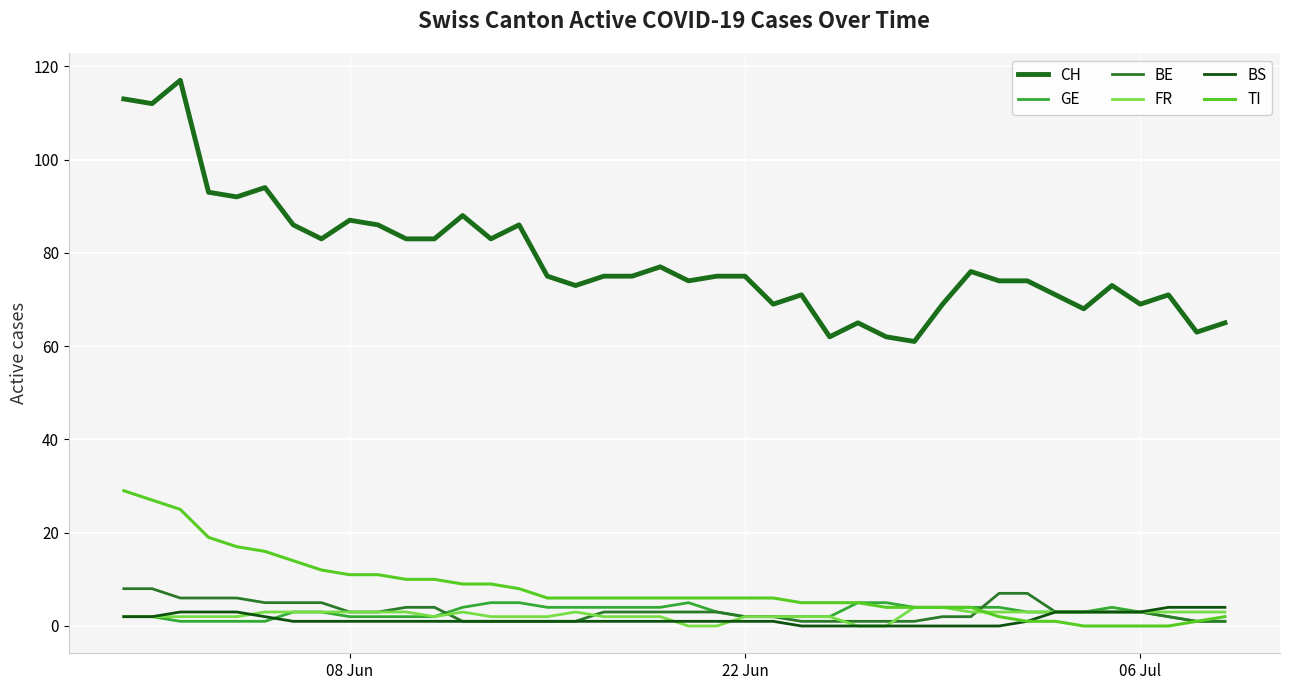

What is the difference between the second highest and second lowest values in the FR series?

4